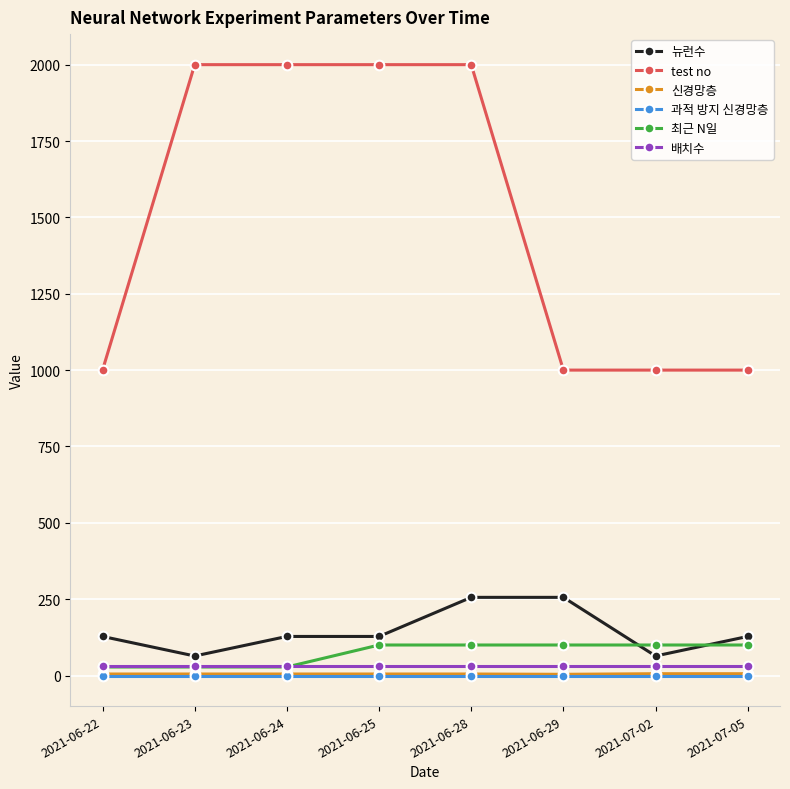

Which series has the largest total across all categories?

test no